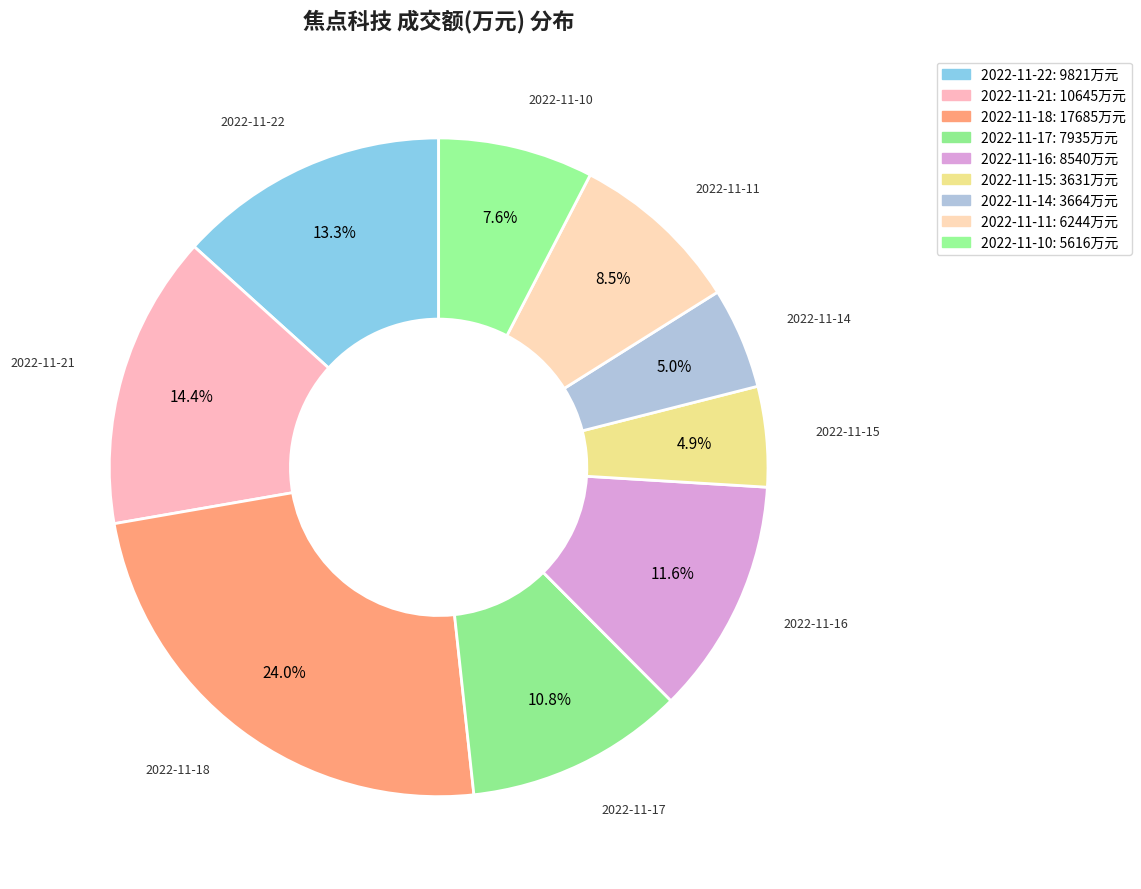

Between 2022-11-16 and 2022-11-10, which is larger?

2022-11-16